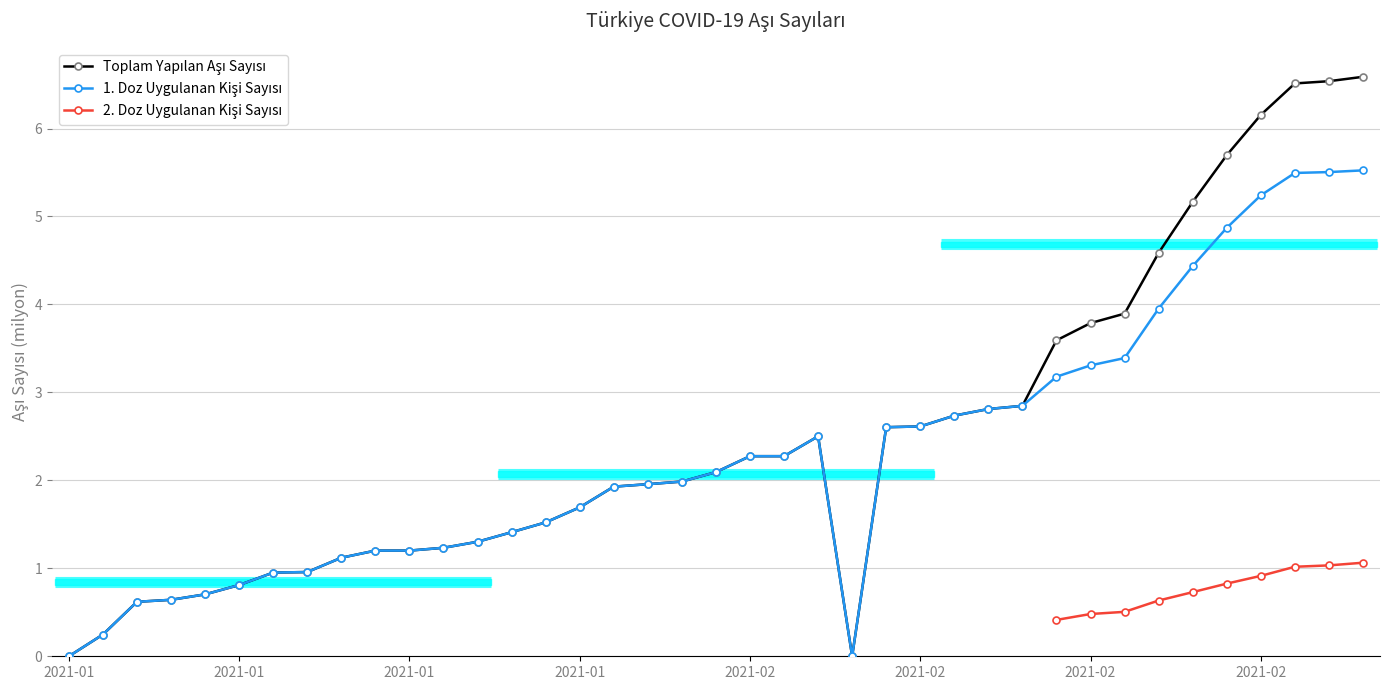

List the series in order of their overall mean, highest first.

Toplam Yapılan Aşı Sayısı, 1. Doz Uygulanan Kişi Sayısı, 2. Doz Uygulanan Kişi Sayısı